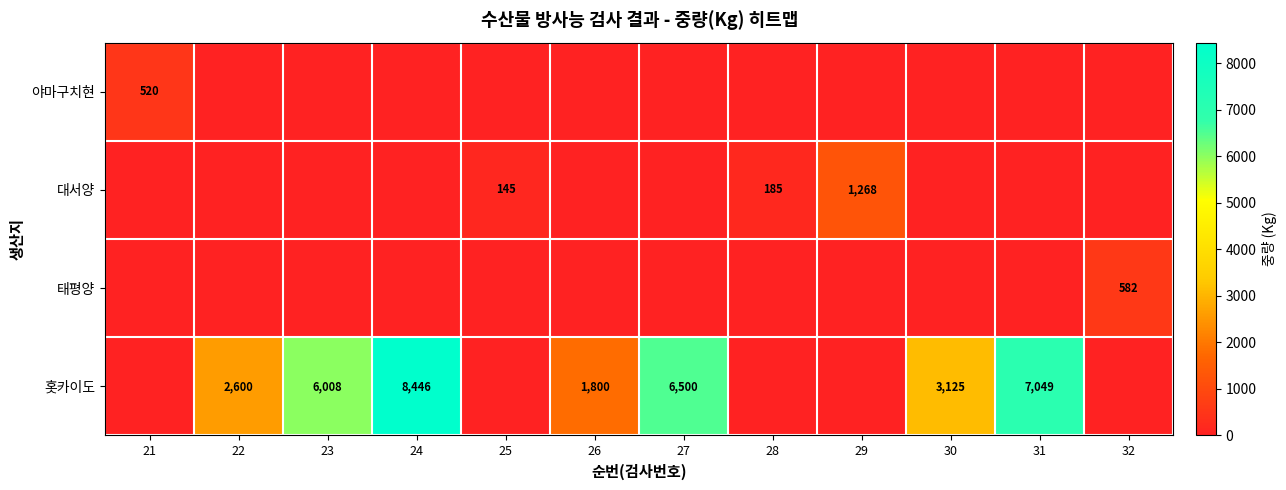

What is the sum of the 홋카이도 values at 31 and 24?

15495